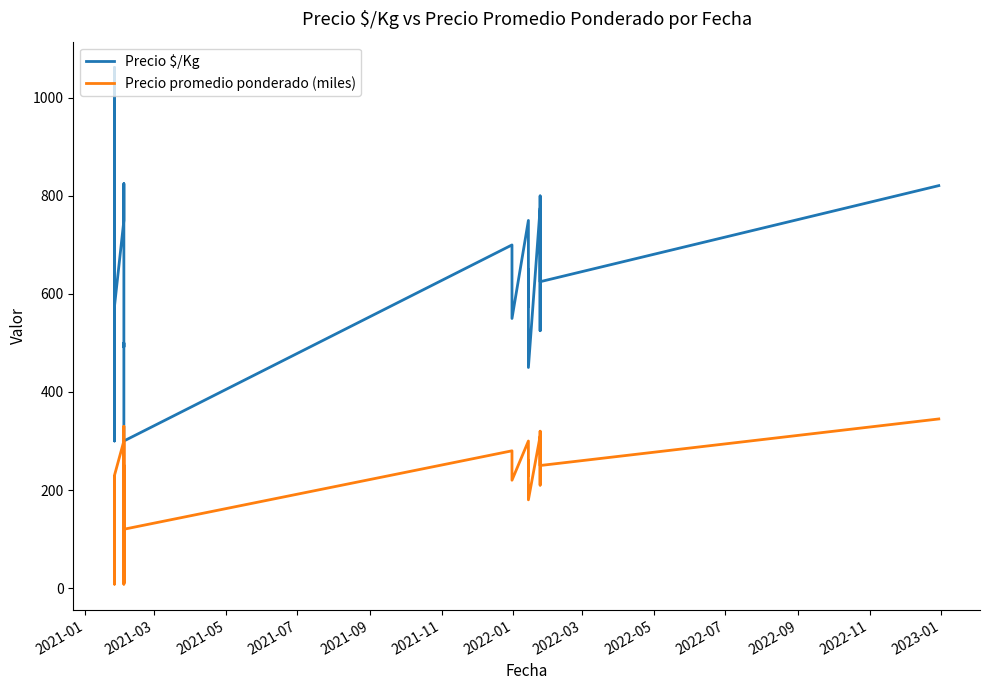

At 2023-01, list the series in order from largest to smallest.

Precio $/Kg, Precio promedio ponderado (miles)